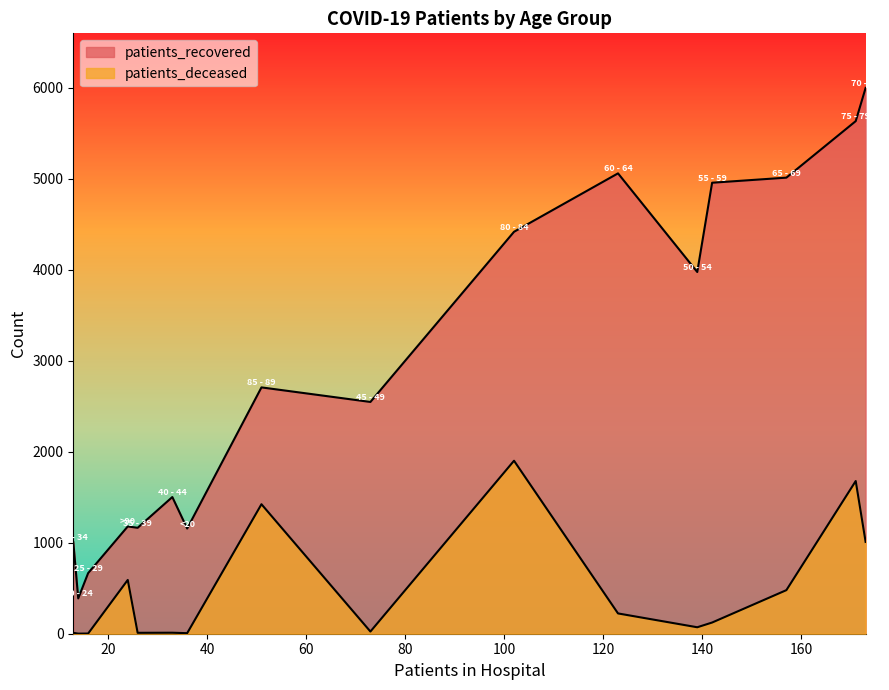

What is the average value of the patients_deceased series?

473